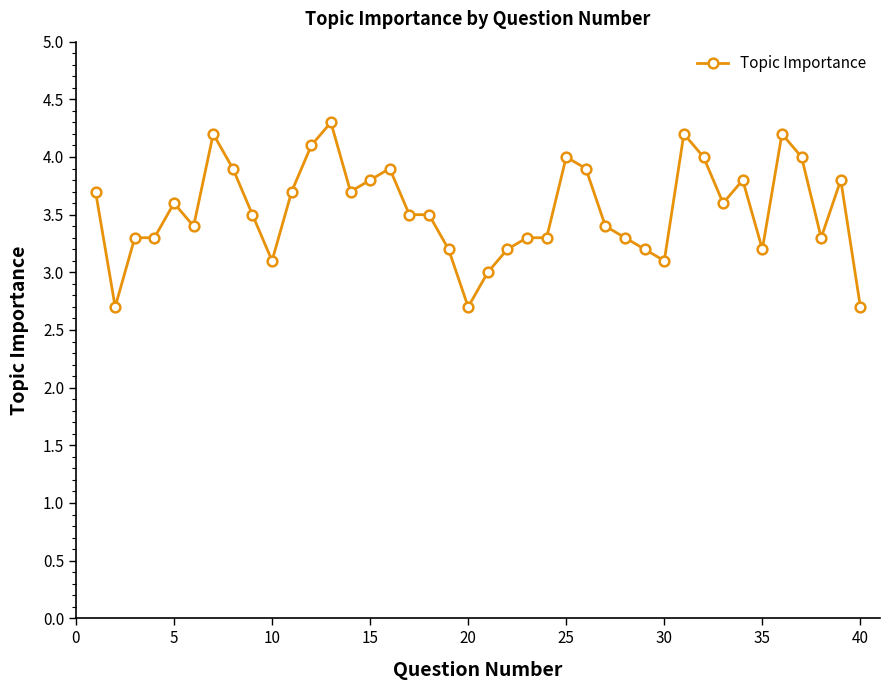

What is the average value?

3.5